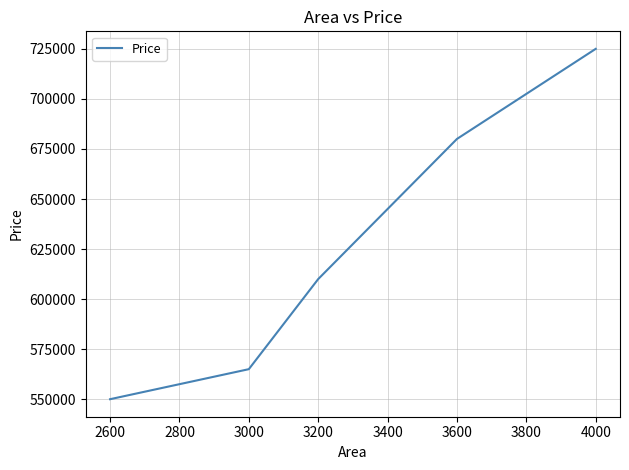

What is the approximate value at 2600, to the nearest 100?

550000